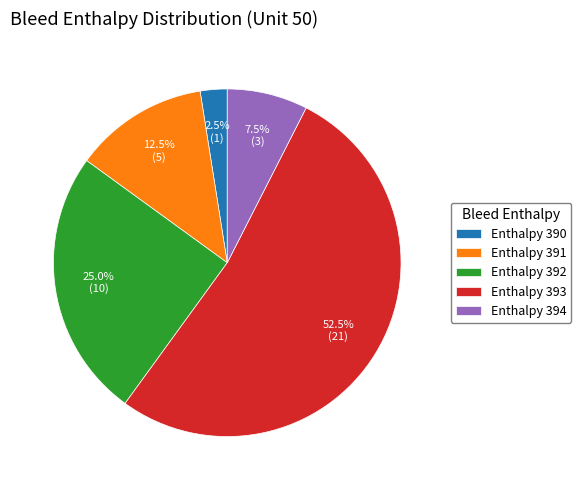

Does any single category account for the majority?

Yes